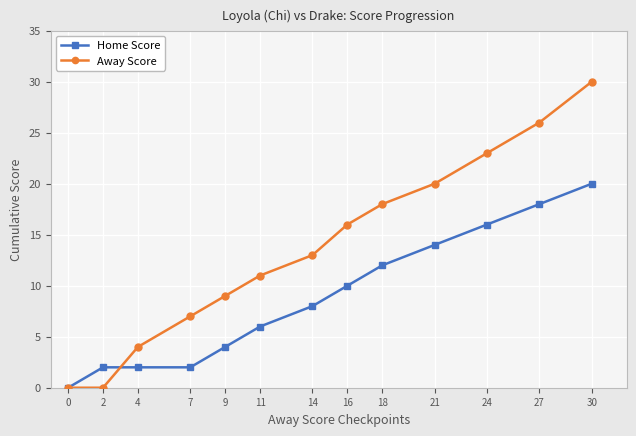

Which series changed the most between 0 and 21?

Away Score